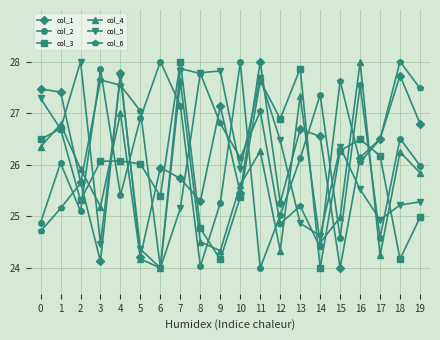

Between 2 and 8, which series saw the biggest shift?

col_6